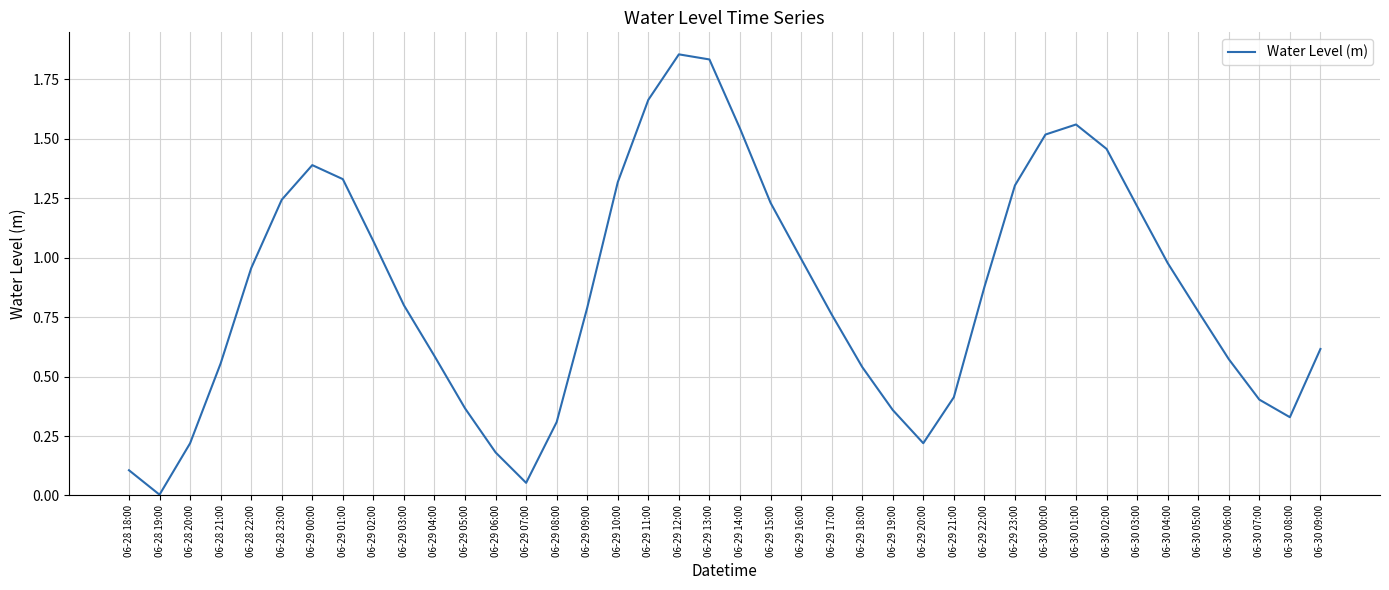

Which label corresponds to the smallest value in the chart?

06-28 19:00